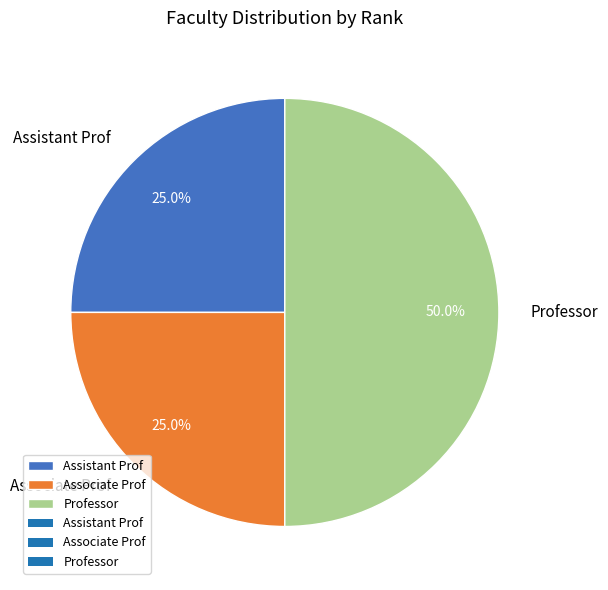

What is the ratio of the value at Associate Prof to the value at Professor?

0.5